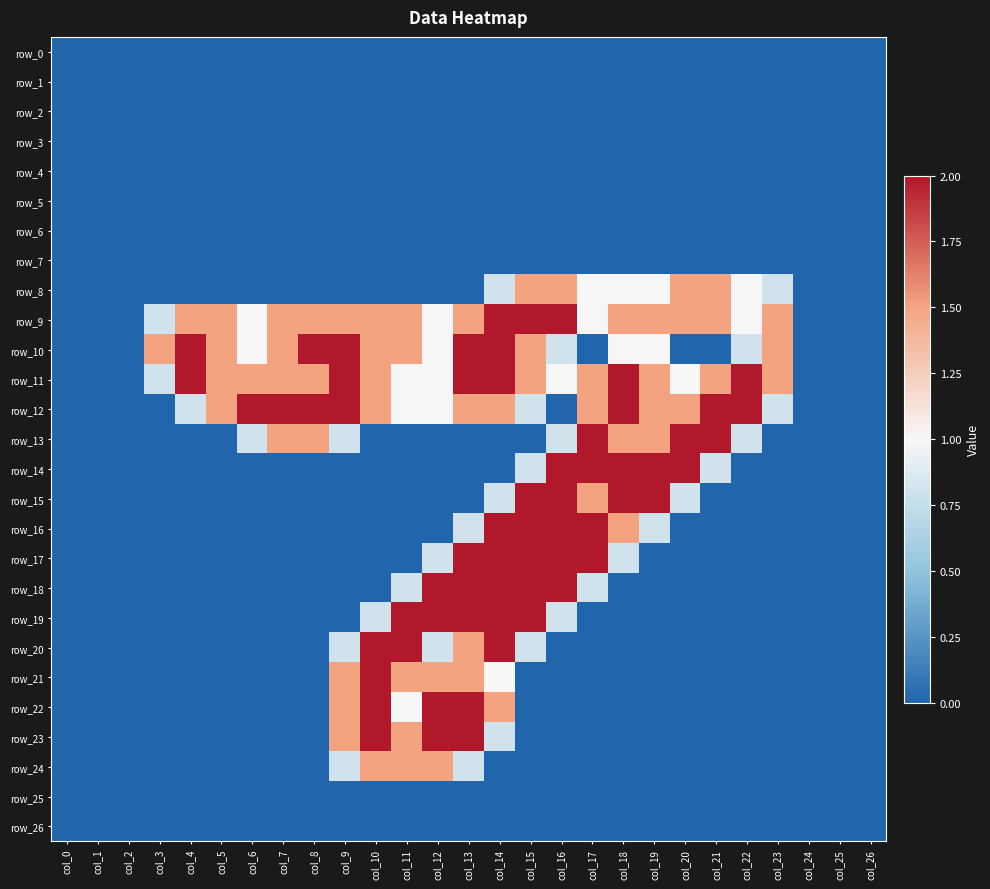

At col_22, list the series in order from largest to smallest.

row_11, row_12, row_8, row_9, row_10, row_13, row_0, row_1, row_2, row_3, row_4, row_5, row_6, row_7, row_14, row_15, row_16, row_17, row_18, row_19, row_20, row_21, row_22, row_23, row_24, row_25, row_26